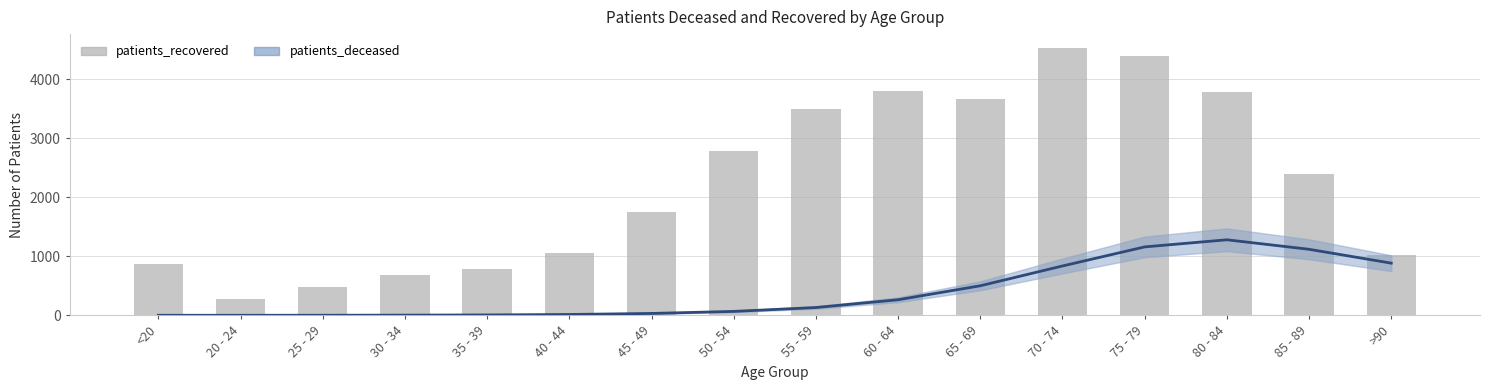

List the series in order of their overall mean, lowest first.

patients_deceased, patients_recovered